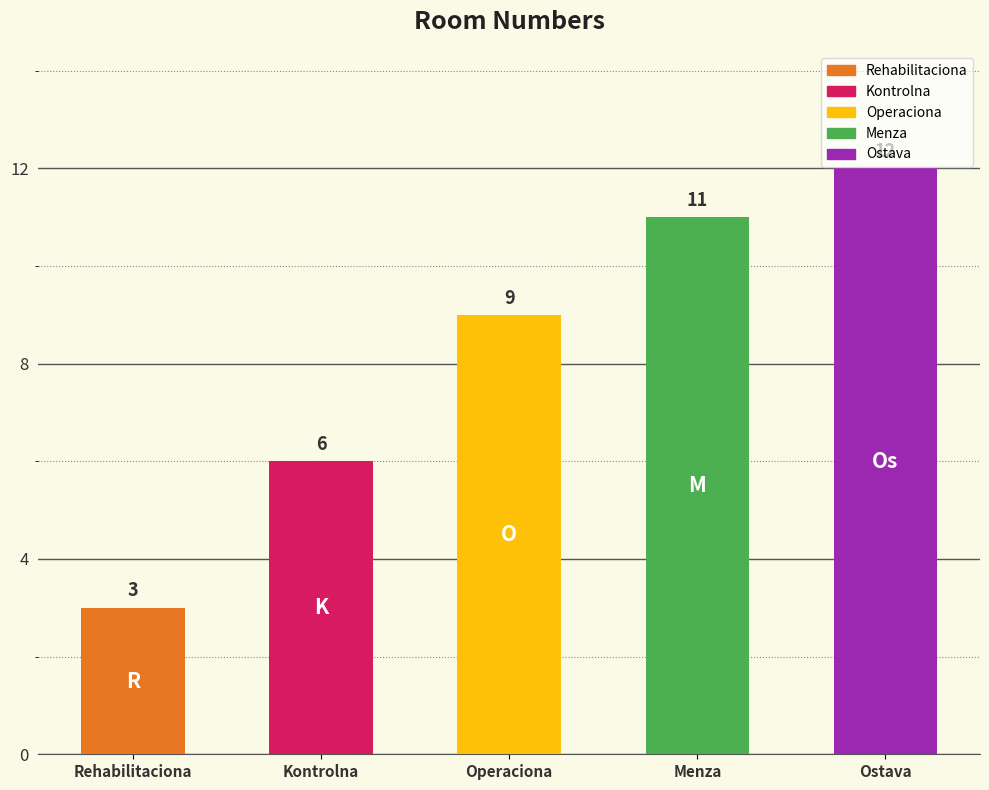

List the labels in order of value, smallest first.

Rehabilitaciona, Kontrolna, Operaciona, Menza, Ostava